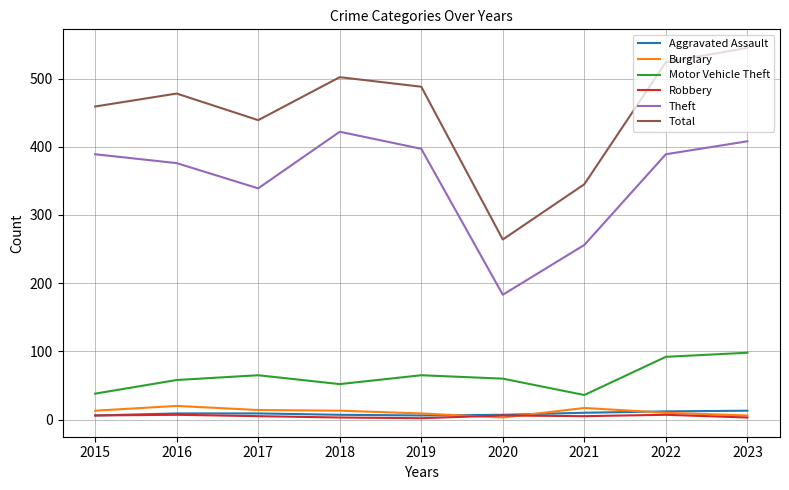

Which series has the largest total across all categories?

Total